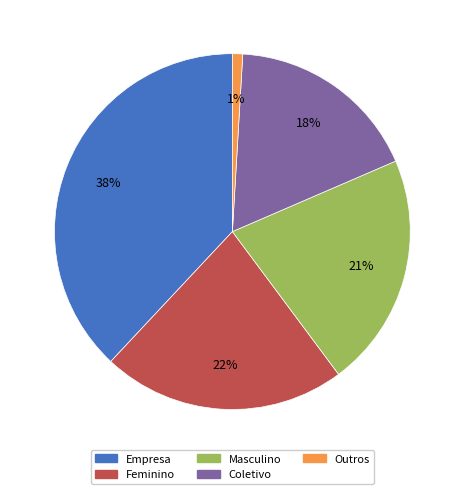

Which category has the smallest portion of the pie?

Outros